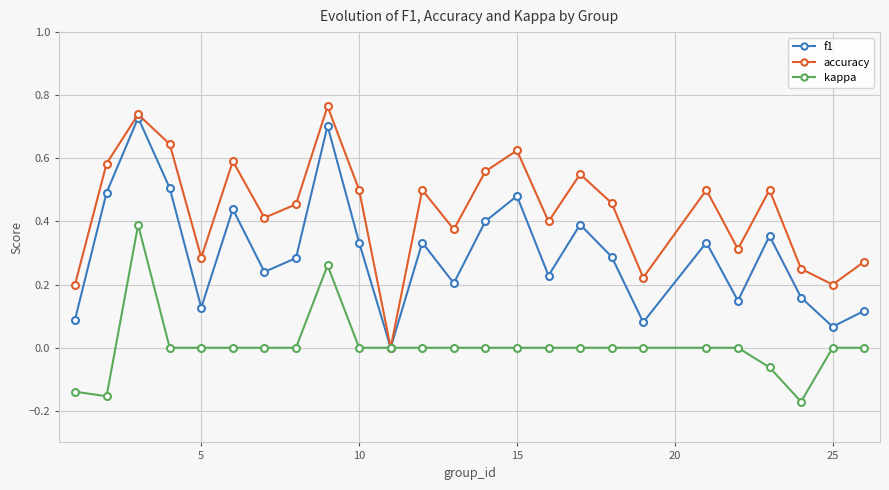

How many interior local peaks does the f1 series have?

8